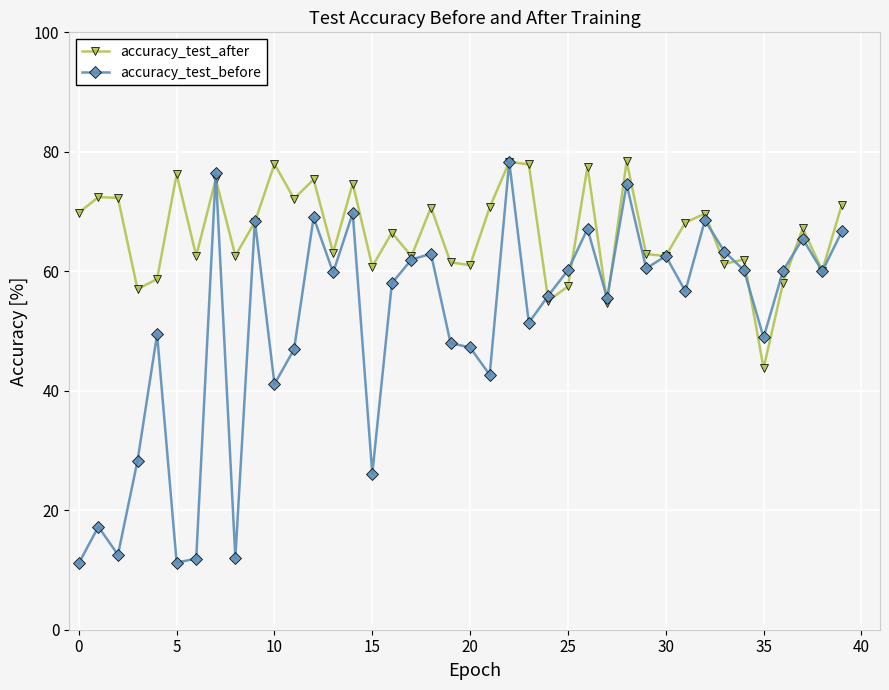

True or false: accuracy_test_after has more than 1 interior local peaks.

True